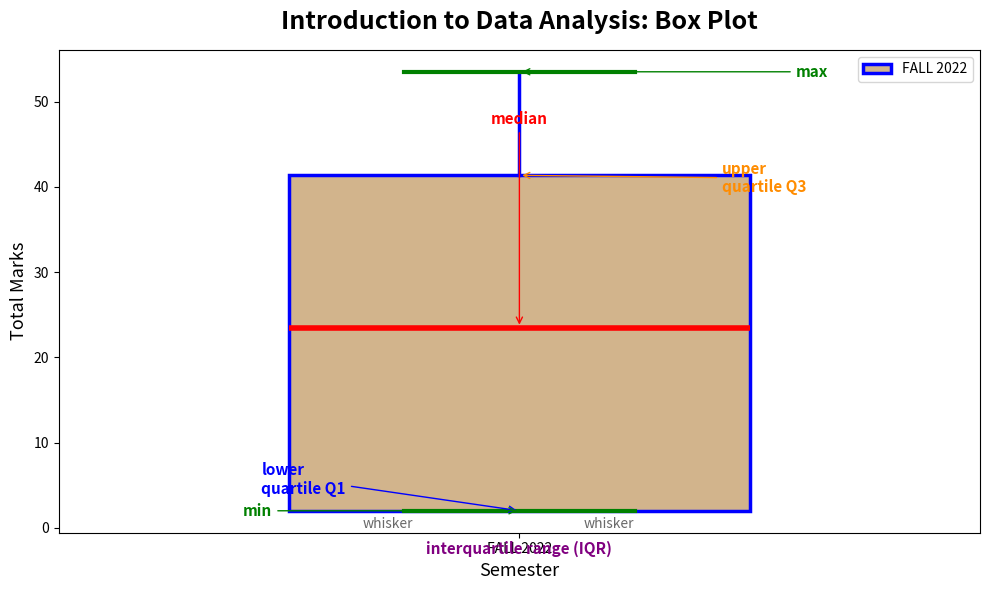

Read this box plot against the y-axis: the position of the median line, the range covered by the box, and the ends of both whiskers. The values are not printed on the chart, so give them approximately, as read against the axis.

median 24, box 2 to 41, whiskers 2 to 54